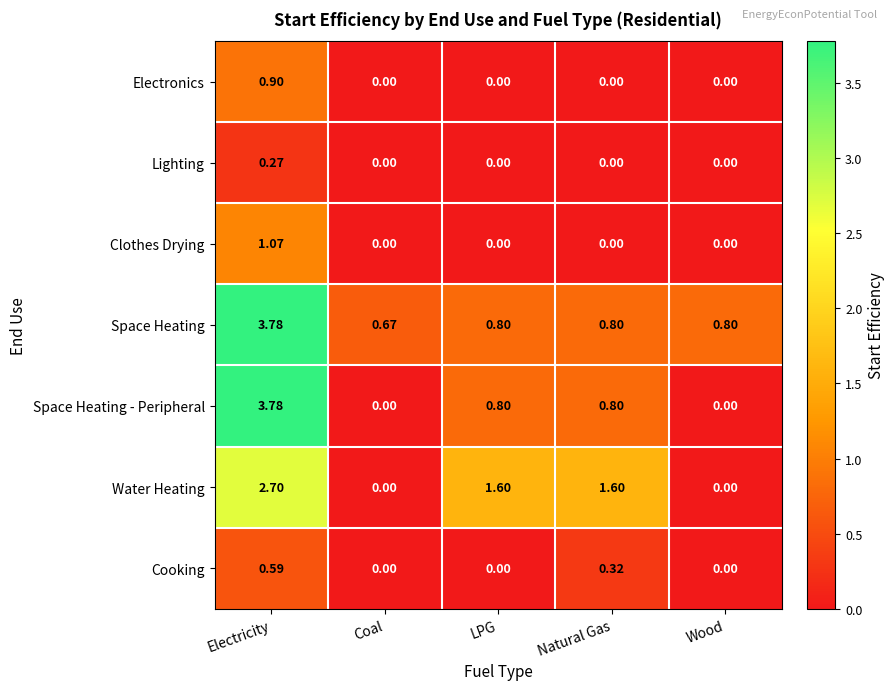

Between Coal and LPG, which series saw the biggest shift?

Water Heating